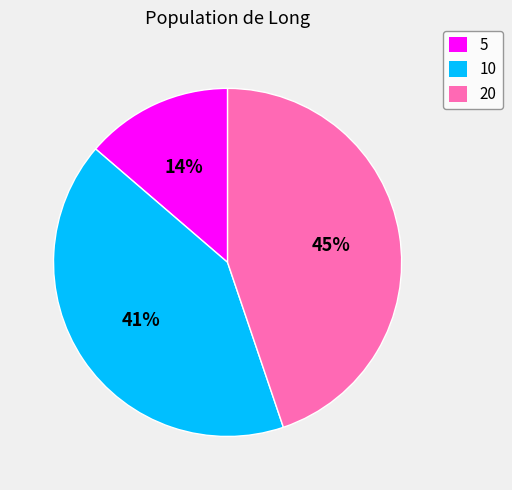

Between 5 and 10, which is larger?

10